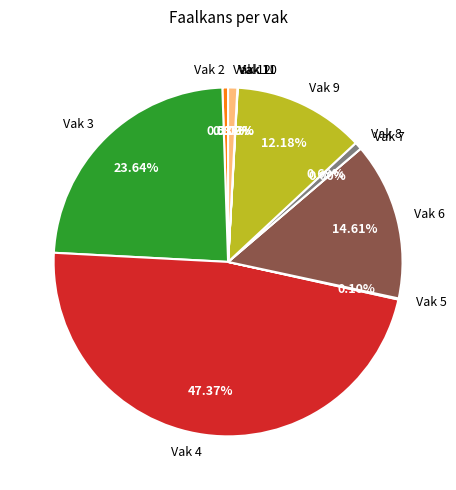

To the nearest percent, what is the difference between the largest and smallest slice percentages?

47%